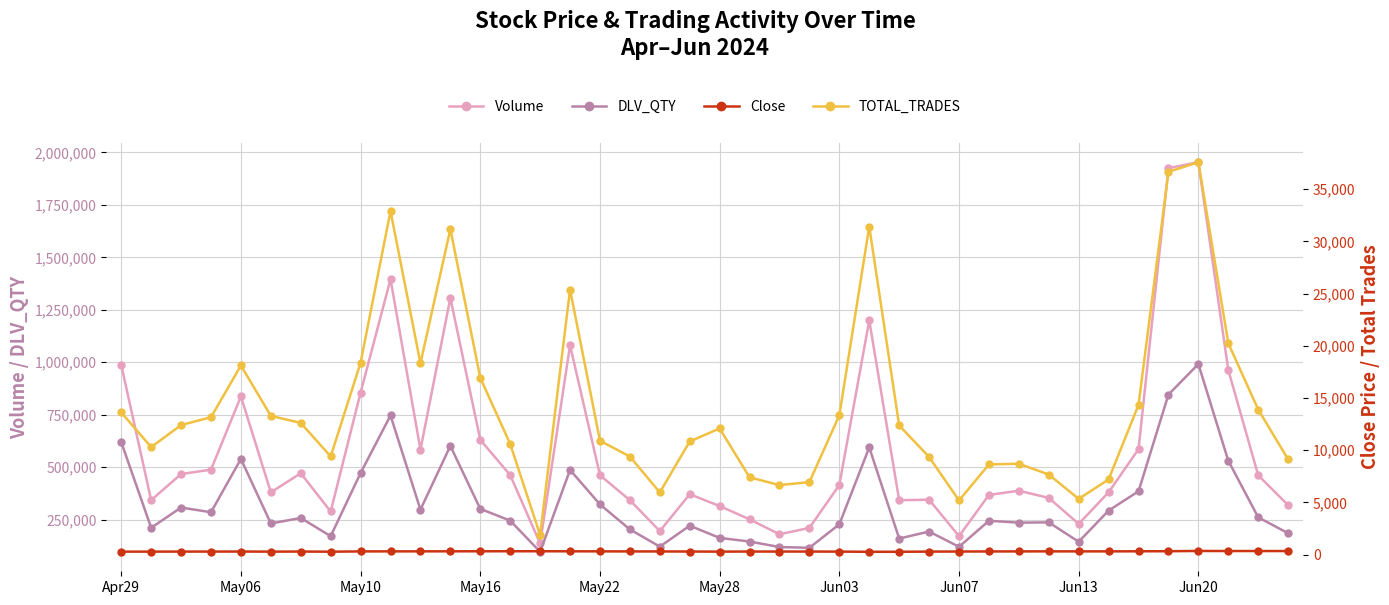

The Close series shows 120.1 at 26. True or false?

False